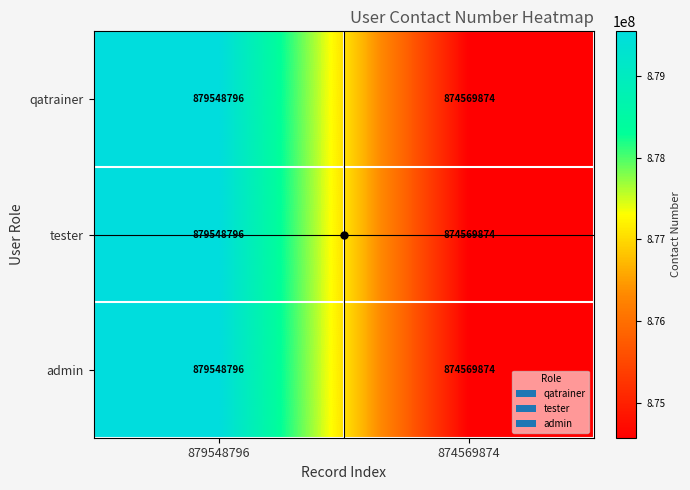

What is the sum of the admin values at 879548796 and 874569874?

1754118670